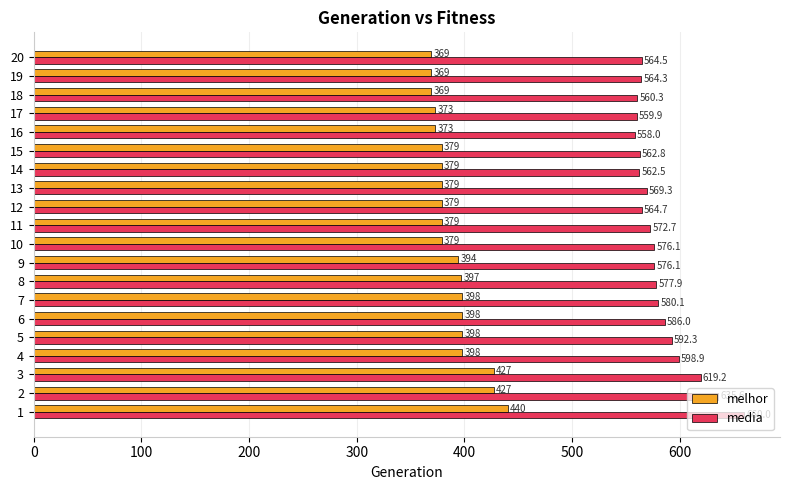

What are all the series names shown in the legend?

melhor, media